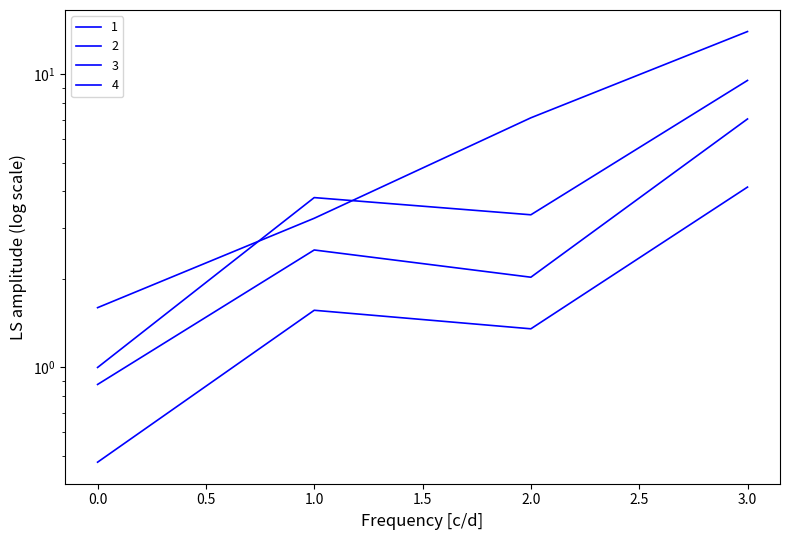

What is the approximate value of 1 at 2?

3.3